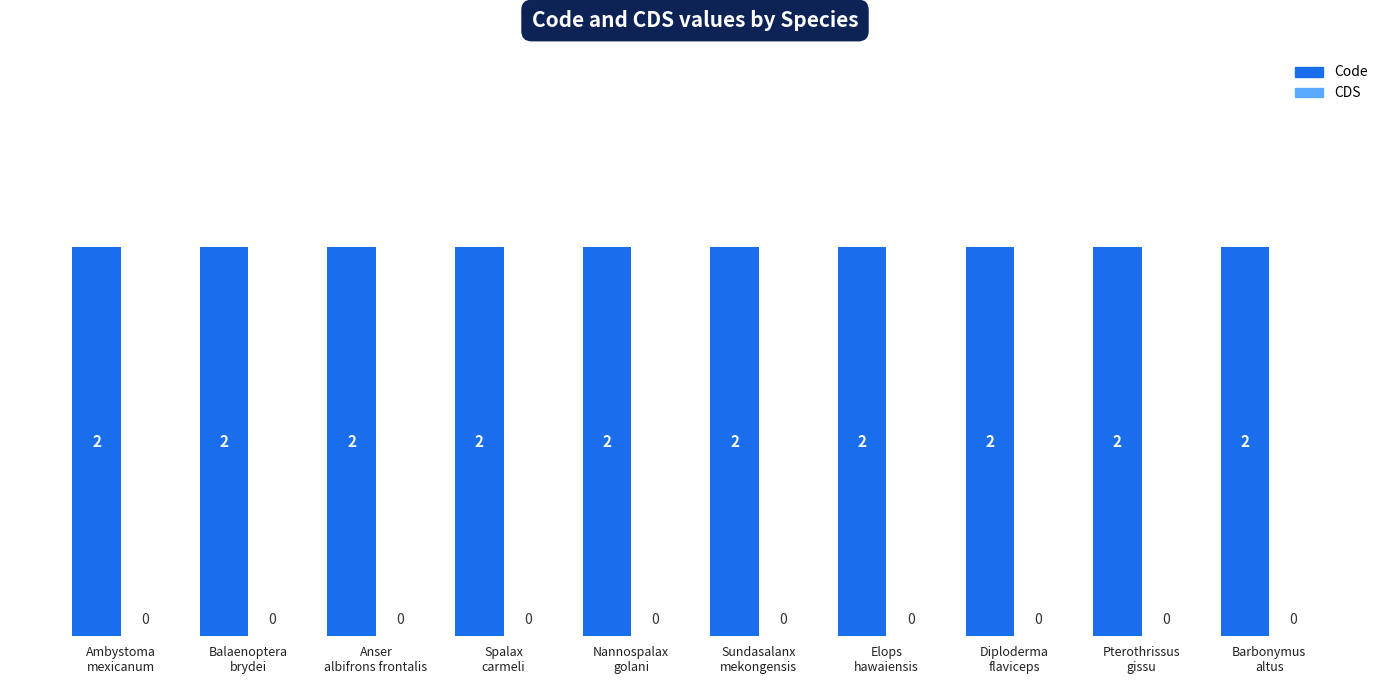

List the labels in order of Code value, largest first.

Ambystoma
mexicanum, Balaenoptera
brydei, Anser
albifrons frontalis, Spalax
carmeli, Nannospalax
golani, Sundasalanx
mekongensis, Elops
hawaiensis, Diploderma
flaviceps, Pterothrissus
gissu, Barbonymus
altus